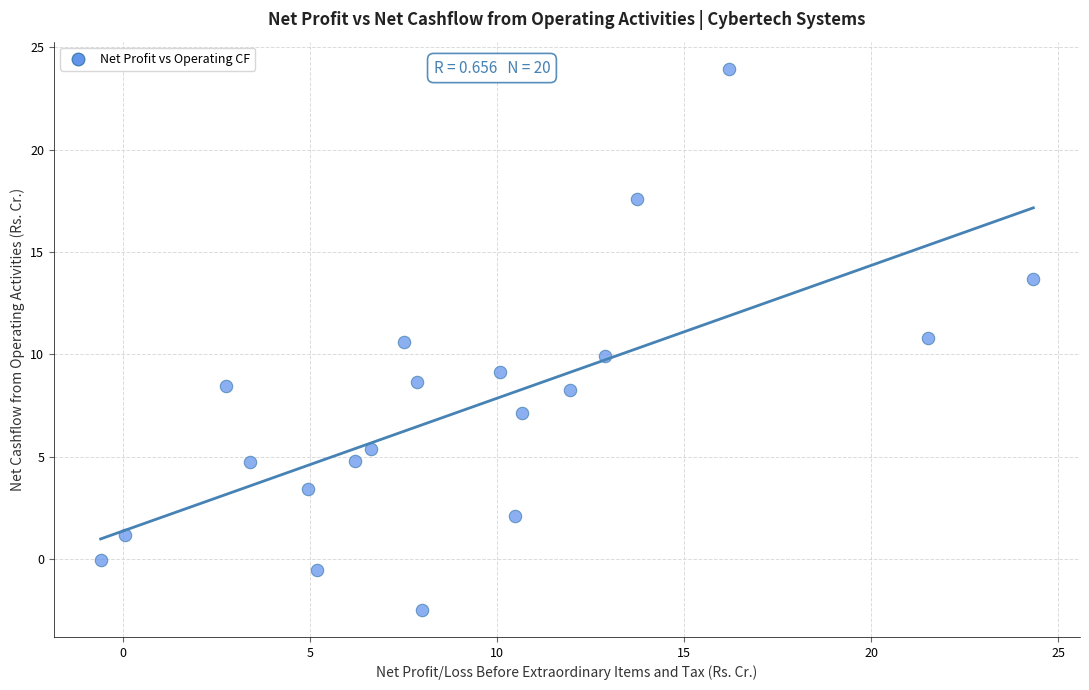

What is the range of X values (max minus min)?

24.9